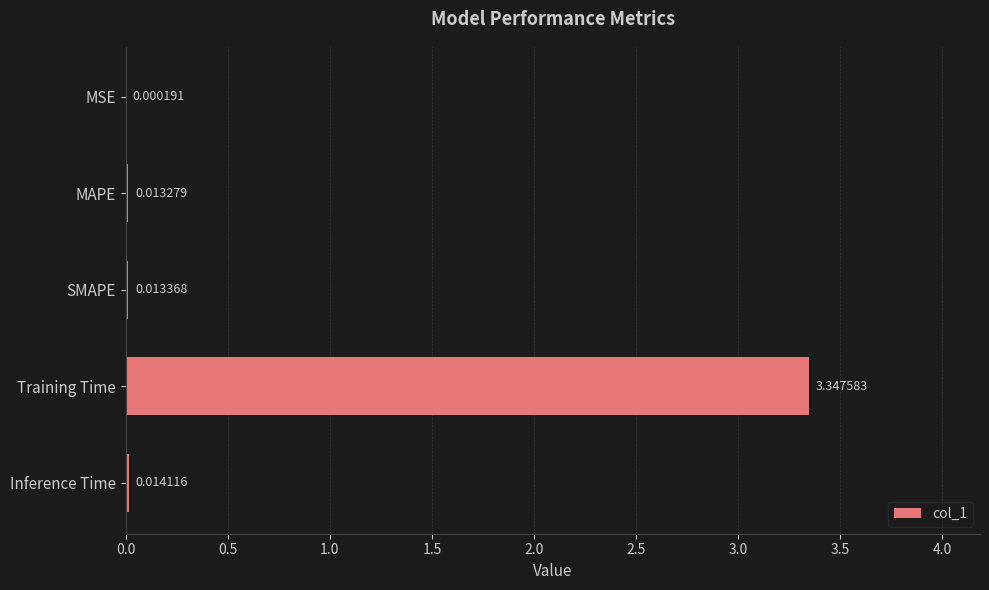

Between MAPE and Inference Time, which is larger?

Inference Time